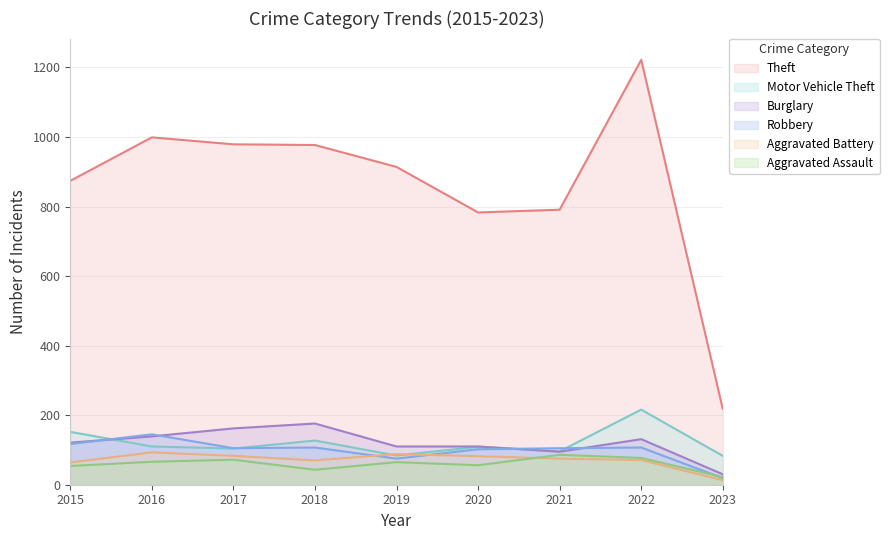

Rank the categories by Motor Vehicle Theft value from lowest to highest.

2023, 2019, 2021, 2017, 2020, 2016, 2018, 2015, 2022